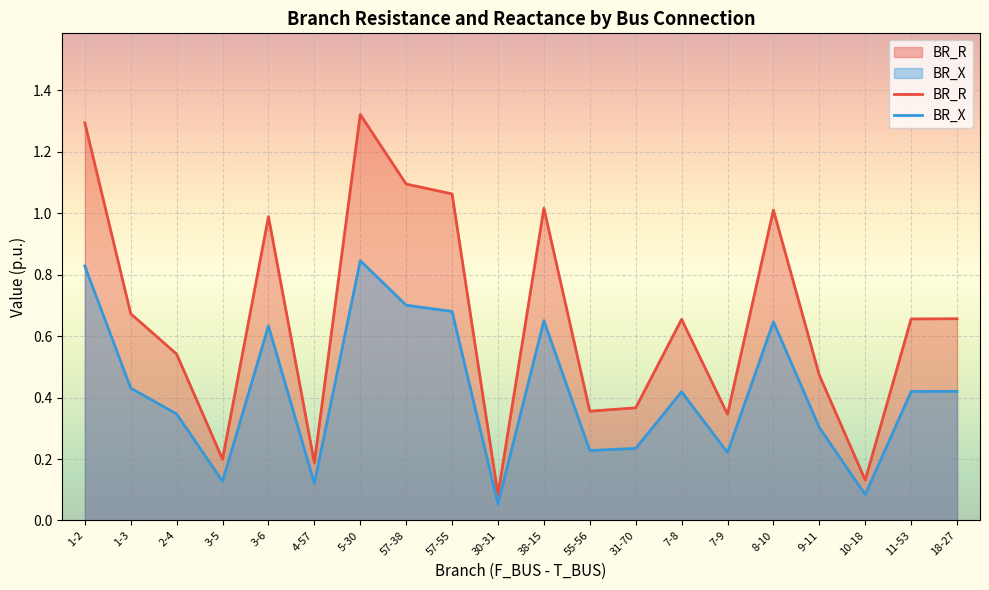

The value of BR_R at 2-4 is 0.3. True or false?

False